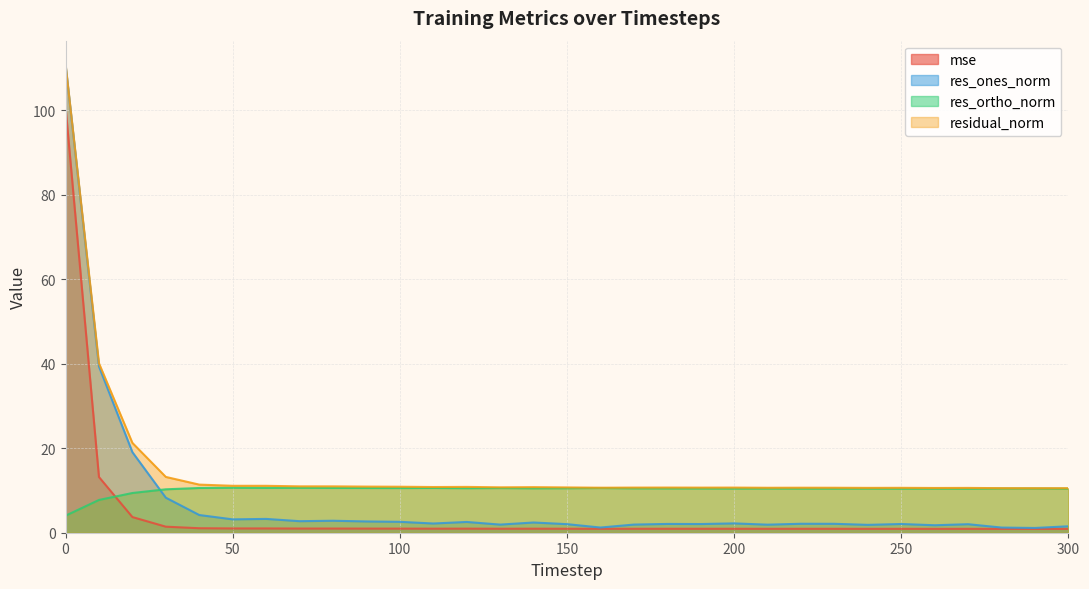

Read the res_ortho_norm value at 100.

10.6